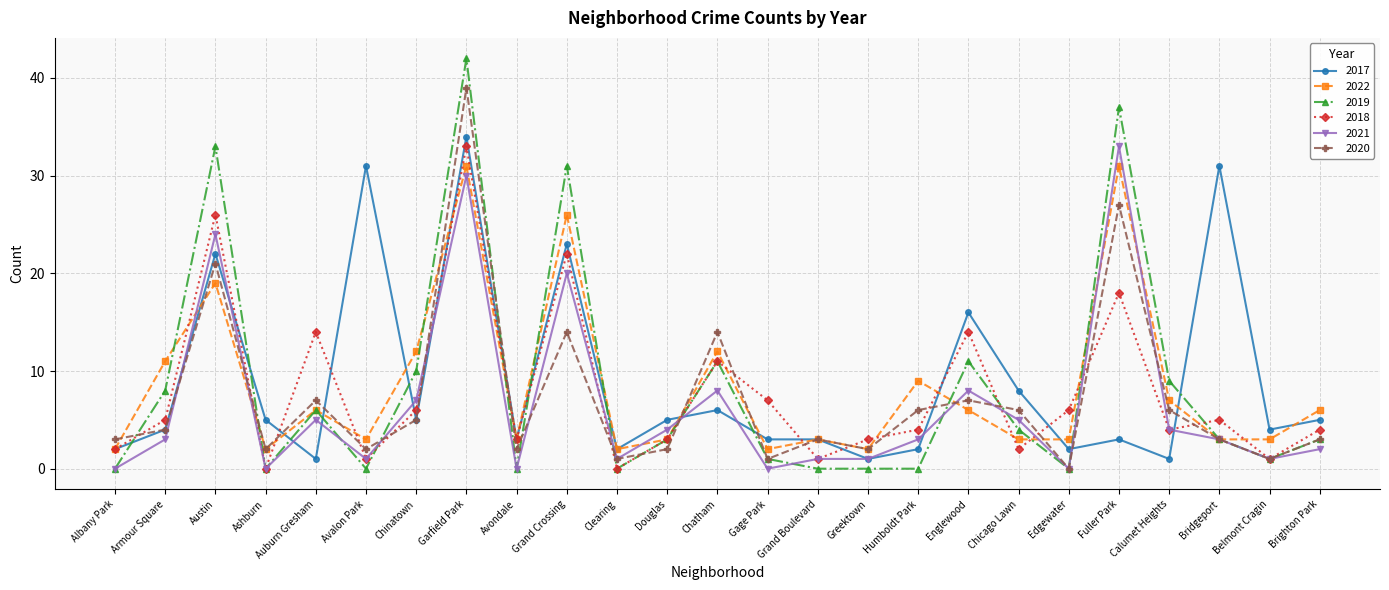

How many positive values does the 2020 series have?

24